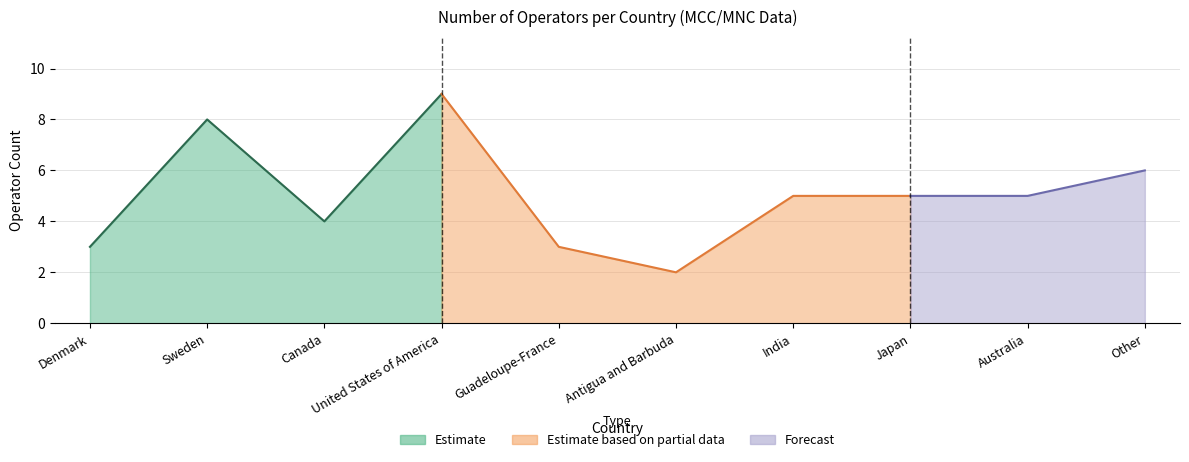

The chart shows a value of 2 at Sweden. True or false?

False